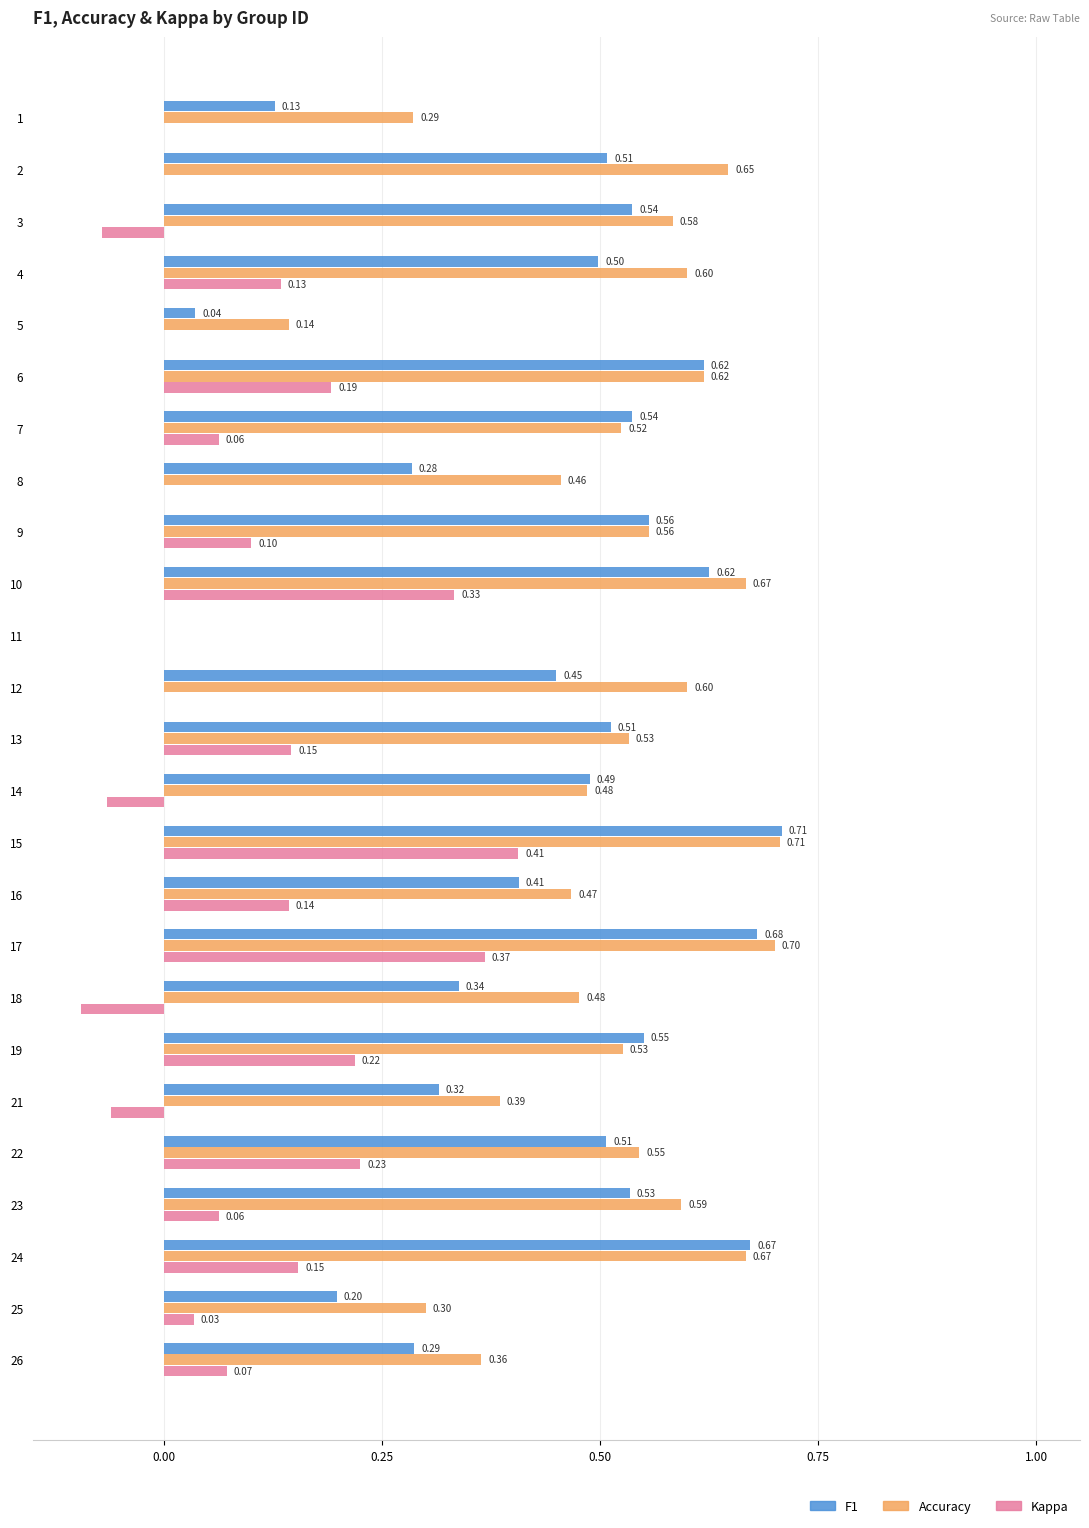

At which category is the sum across all series the highest?

15